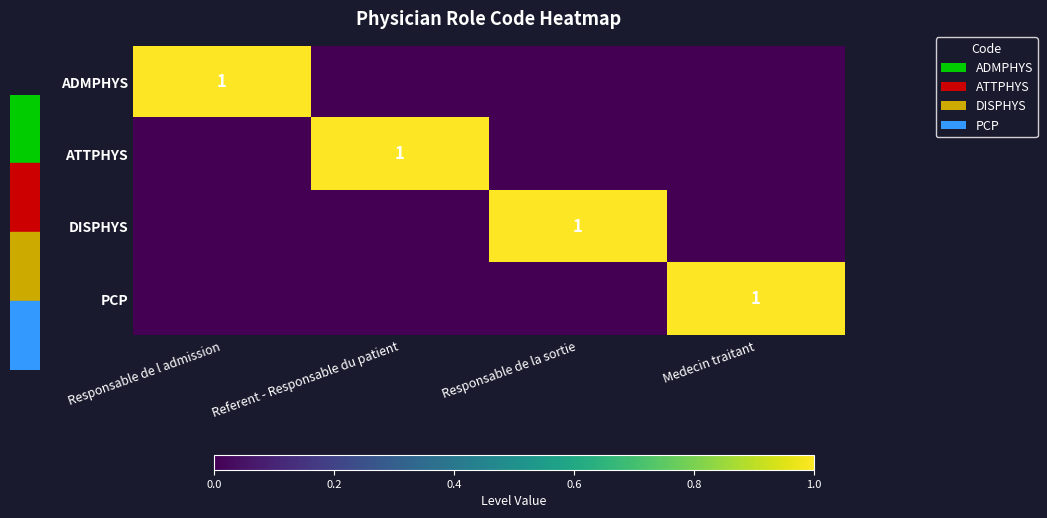

The ADMPHYS series shows 1 at Responsable de l admission. True or false?

True